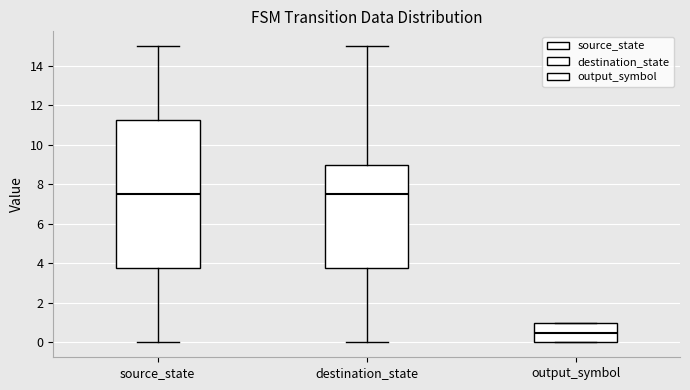

Reading left to right, transcribe this box plot: for each box, give where its median line is, the range the box spans, and where its two whiskers end, as read against the y-axis. The values are not printed on the chart, so give them approximately, as read against the axis.

source_state: median 7.6, box 3.8 to 11.2, whiskers 0.0 to 15.0
destination_state: median 7.6, box 3.8 to 9.0, whiskers 0.0 to 15.0
output_symbol: median 0.6, box 0.0 to 1.0, whiskers 0.0 to 1.0